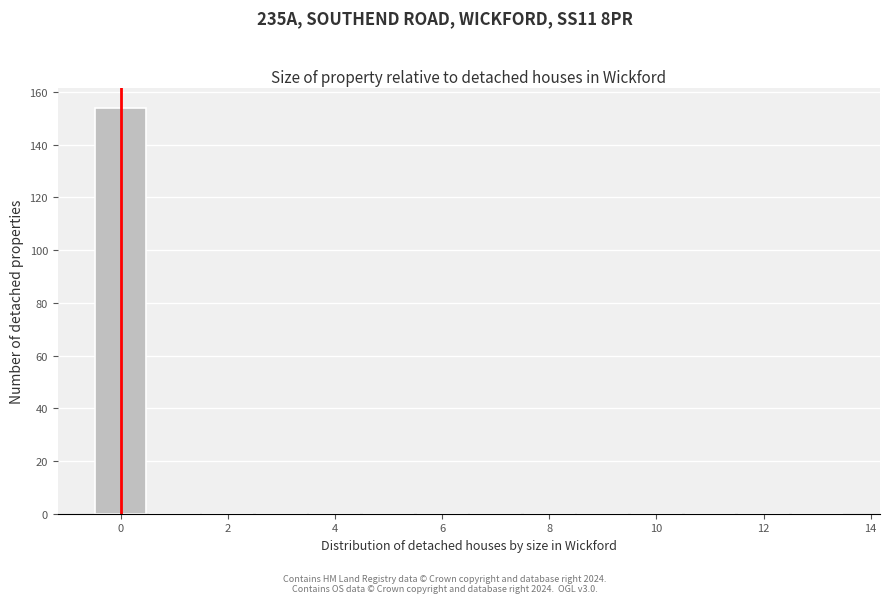

What is the height of the bar covering -0.5 to 0.5 on the x-axis? Neither the bar edges nor the heights are printed on the chart, so give them approximately, as read against the axes.

154